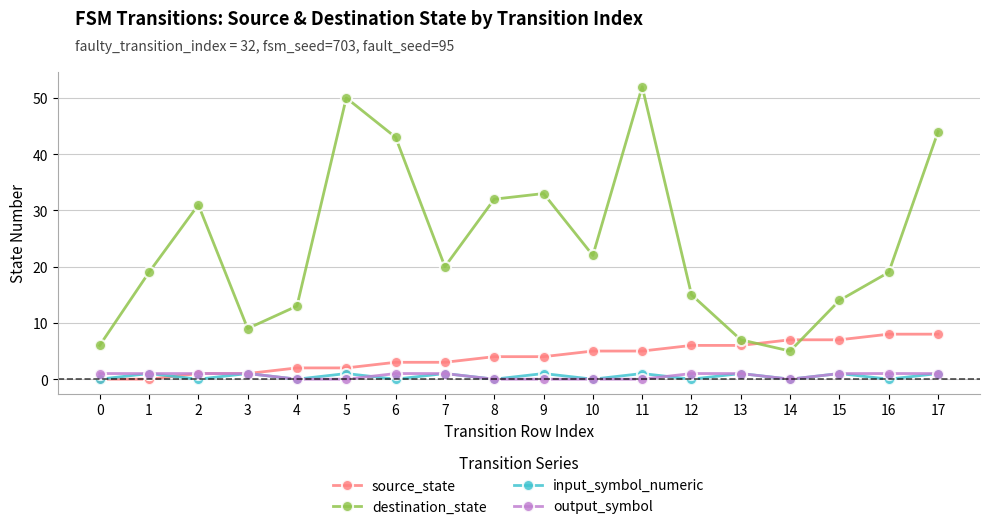

What is the value of the destination_state point at the 16th from the left?

14